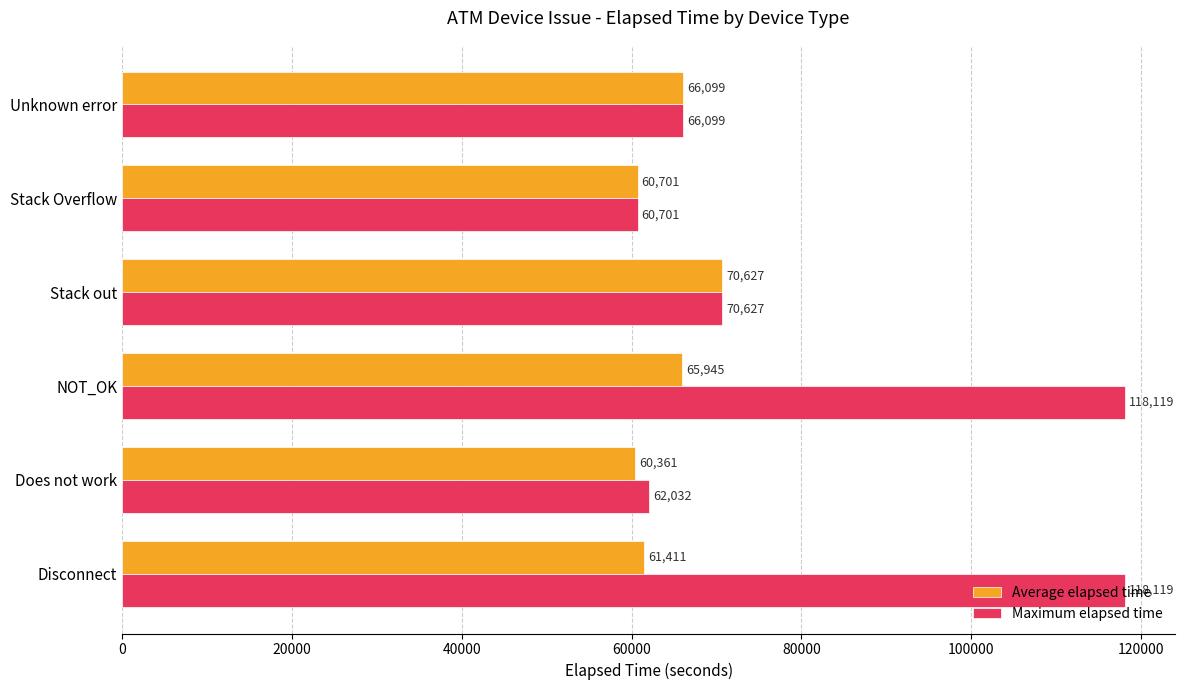

How many data points does each series have?

6